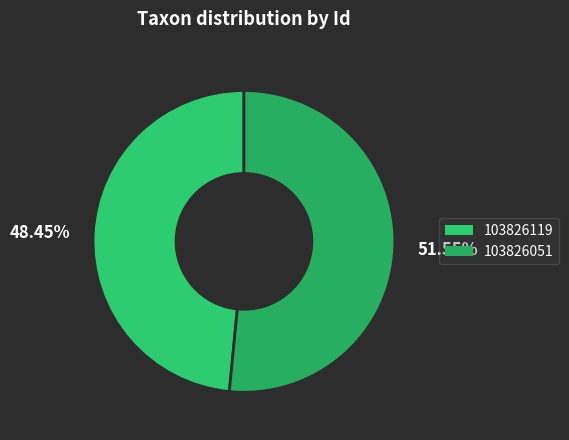

How many segments does this pie chart have?

2